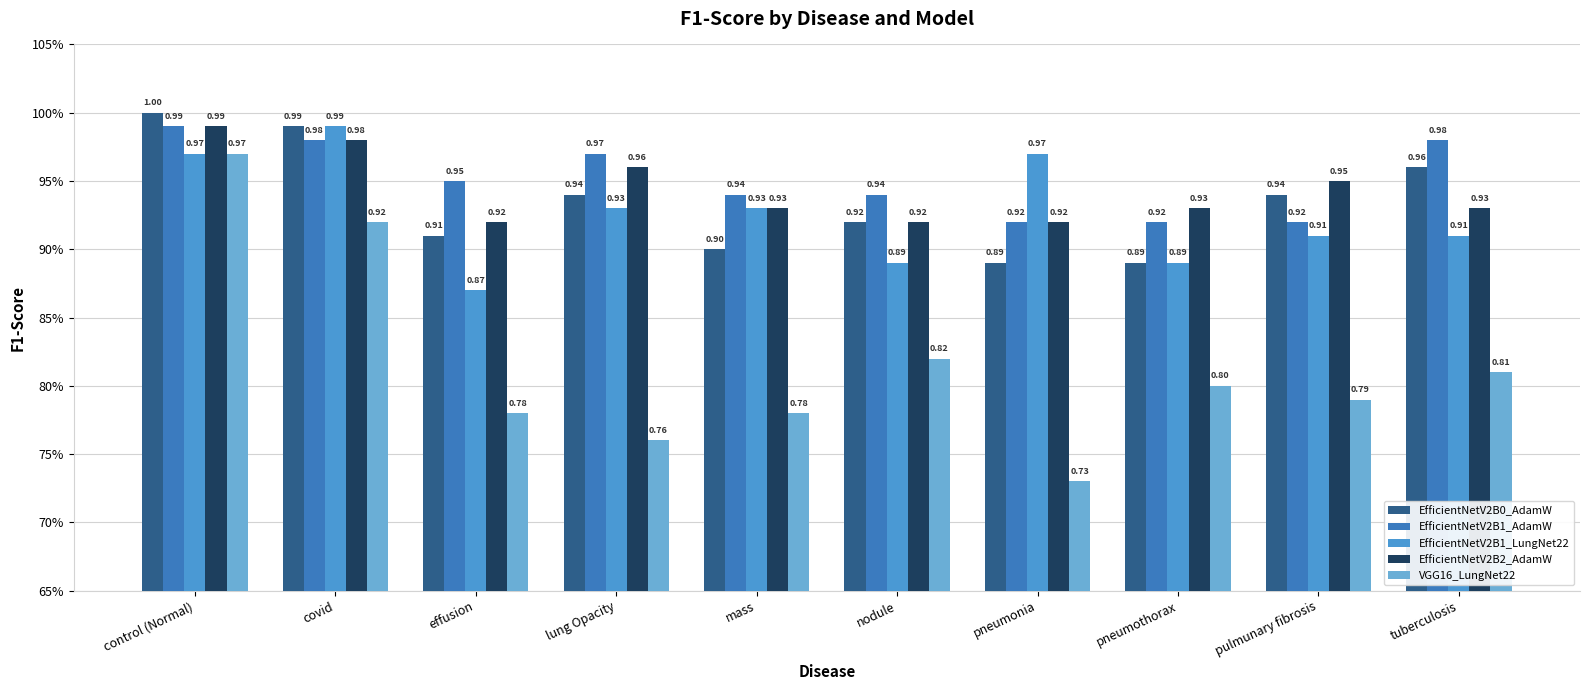

Which has a higher value, mass or tuberculosis?

tuberculosis